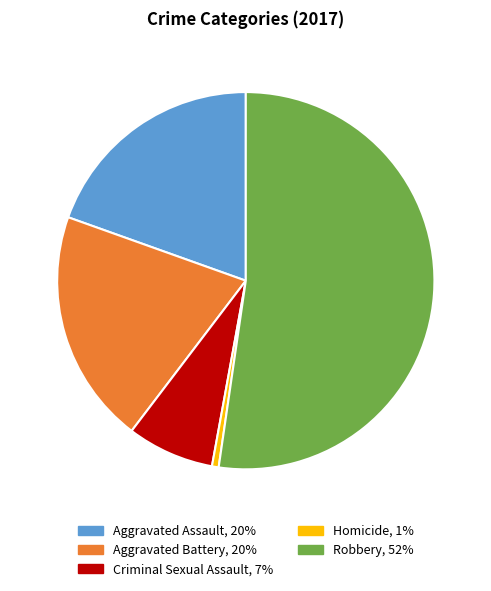

What is the ratio of the value at Criminal Sexual Assault to the value at Aggravated Assault?

0.4